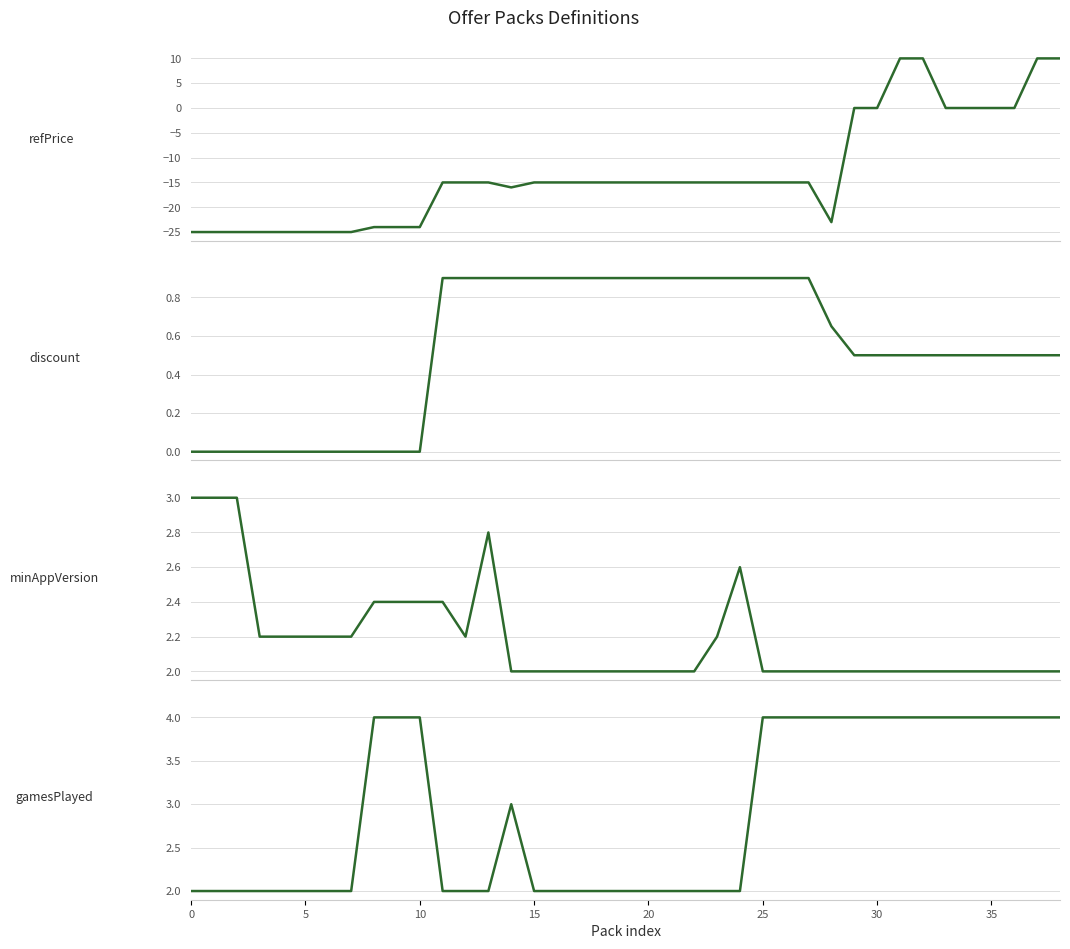

Is the value of discount at 0 greater than the value of gamesPlayed at 15?

No